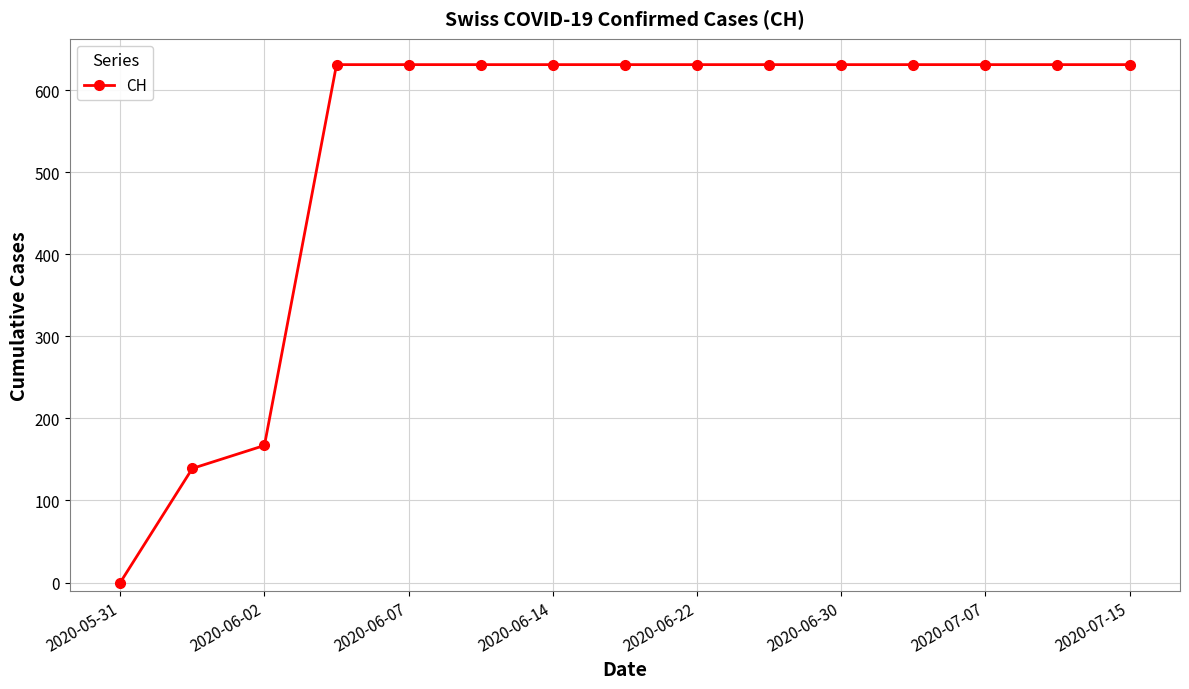

Count the number of categories in the chart.

15